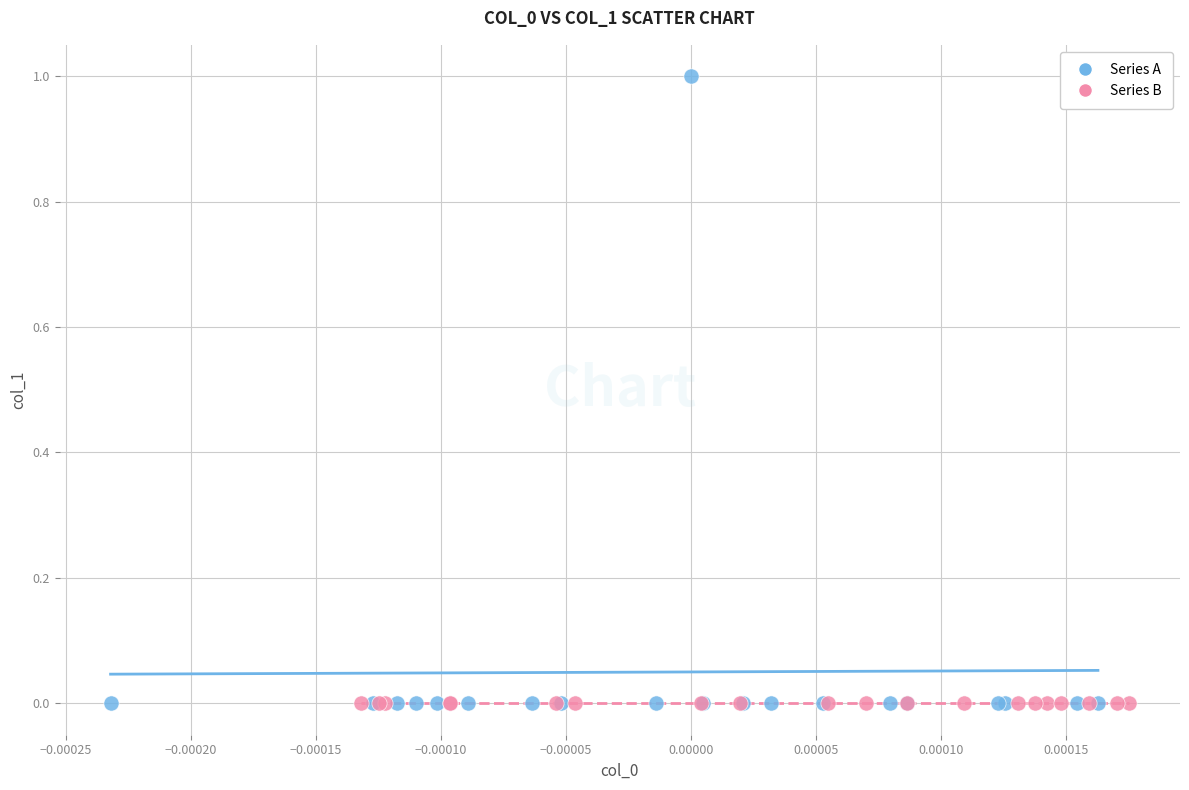

Which series has the largest Y range (max minus min)?

Series A